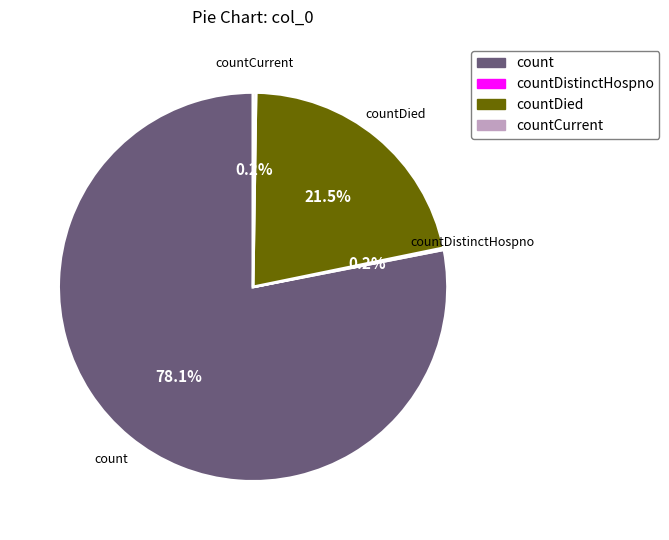

What percentage is NOT represented by countDied?

78.5%